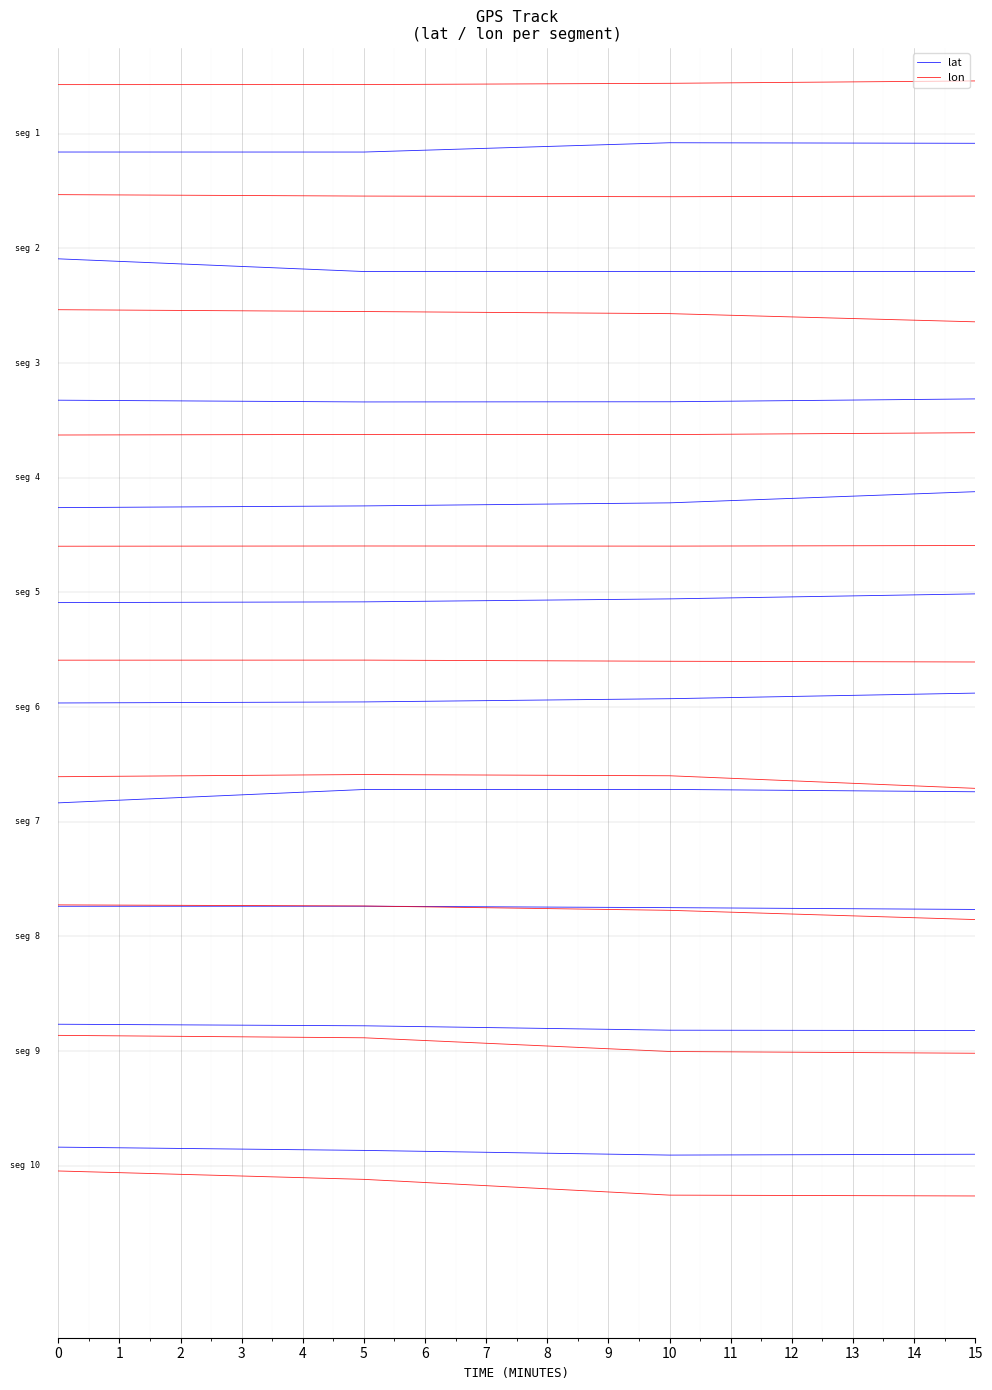

Which label corresponds to the largest value in the chart?

15